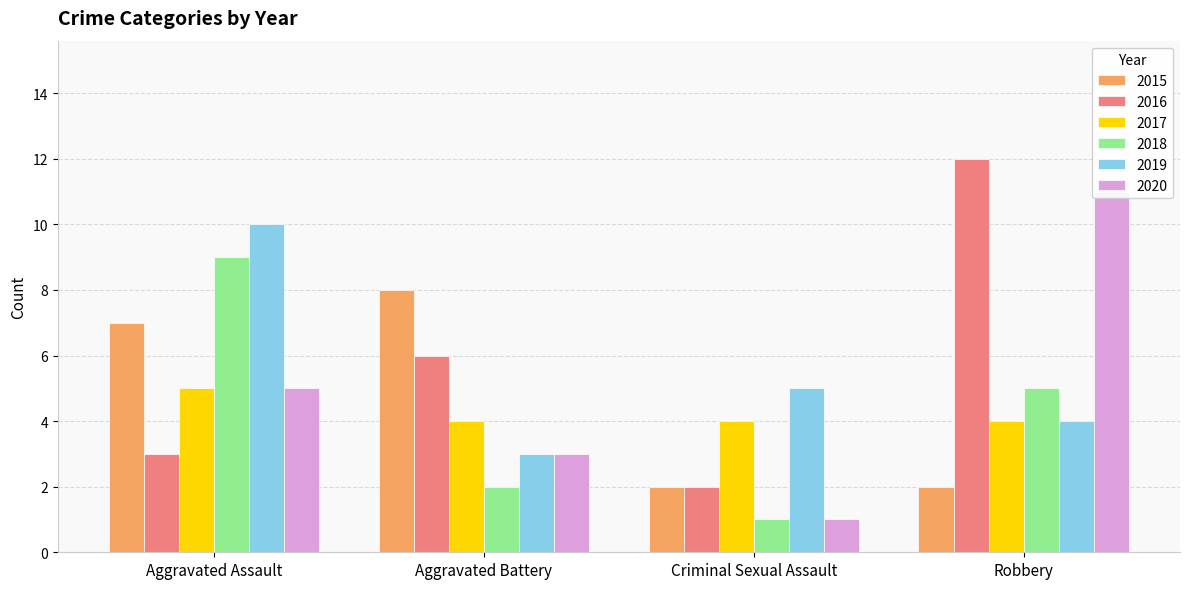

What is the label of the 3rd bar from the right?

Aggravated Battery